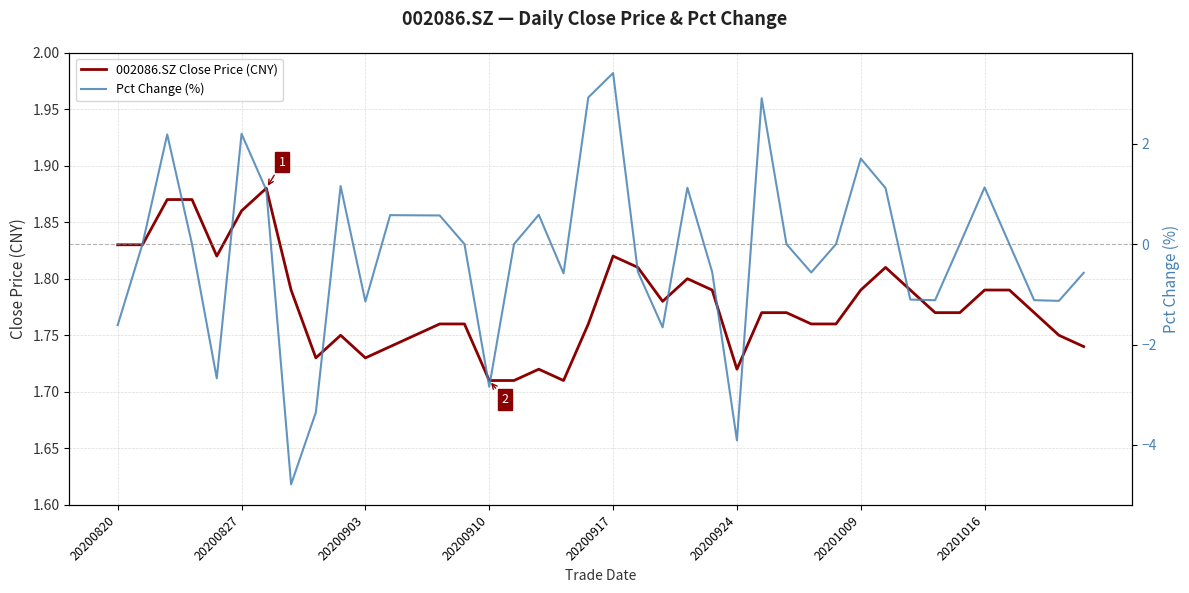

Reading left to right, transcribe all the data shown in this chart.

002086.SZ Close Price (CNY): 1.8	1.8	1.9	1.9	1.8	1.9	1.9	1.8	1.7	1.8	1.7	1.7	1.8	1.8	1.8	1.7	1.7	1.7	1.7	1.8	1.8	1.8	1.8	1.8	1.8	1.7	1.8	1.8	1.8	1.8	1.8	1.8	1.8	1.8	1.8	1.8	1.8	1.8	1.8	1.7
Pct Change (%): -1.6	0.0	2.2	0.0	-2.7	2.2	1.1	-4.8	-3.4	1.2	-1.1	0.6	0.6	0.6	0.0	-2.8	0.0	0.6	-0.6	2.9	3.4	-0.5	-1.7	1.1	-0.6	-3.9	2.9	0.0	-0.6	0.0	1.7	1.1	-1.1	-1.1	0.0	1.1	0.0	-1.1	-1.1	-0.6